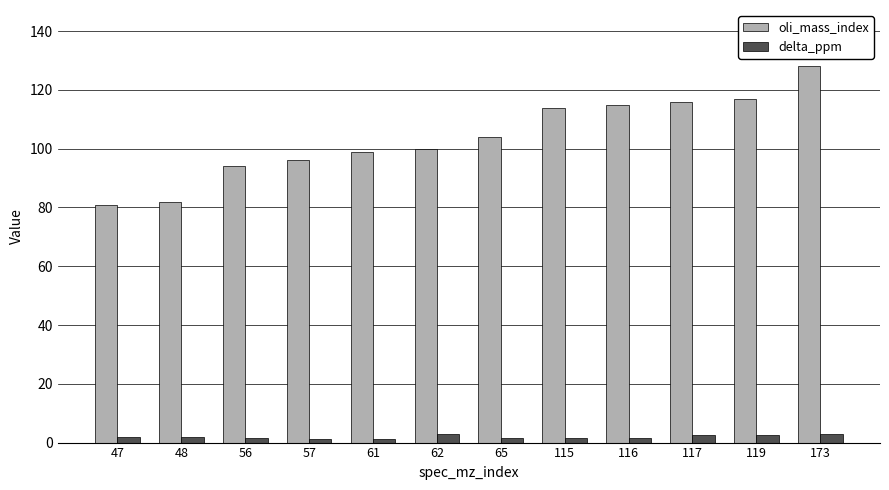

What is the sum of all oli_mass_index values?

1246.0